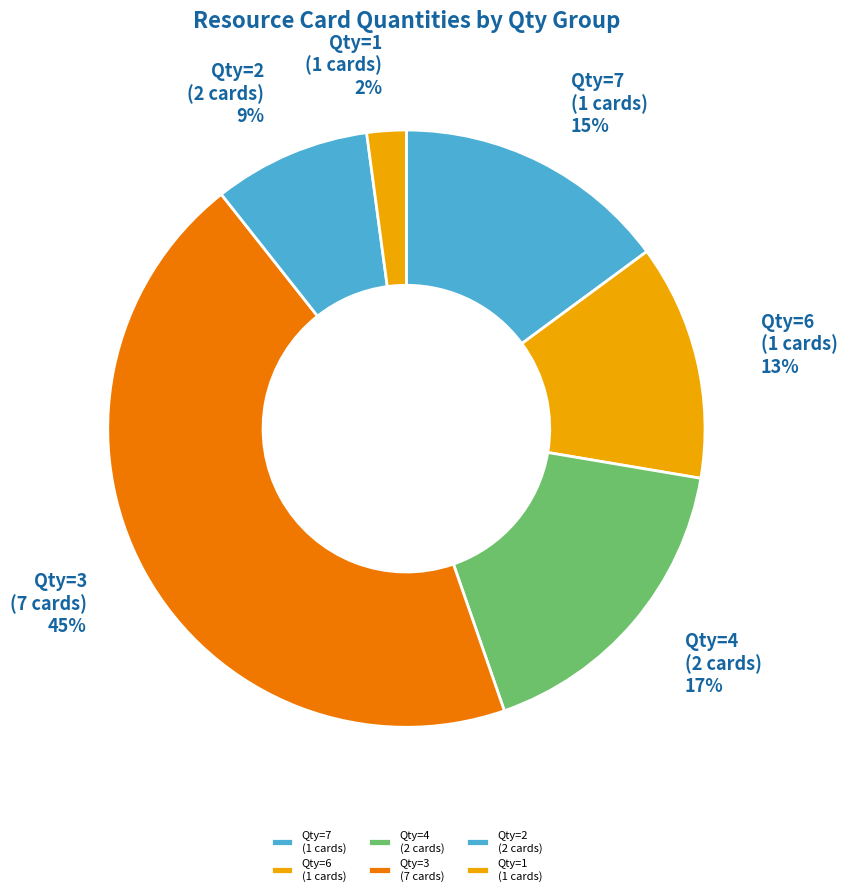

Between Qty=3 (7 cards) and Qty=4 (2 cards), which is larger?

Qty=3 (7 cards)